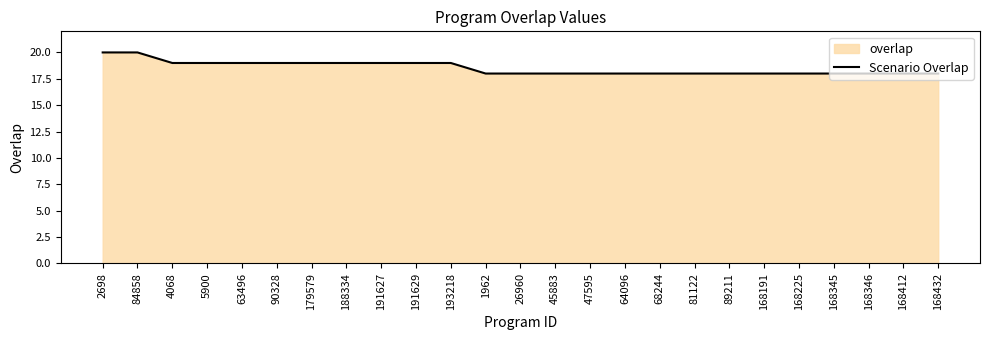

How many lines are shown in the chart?

1